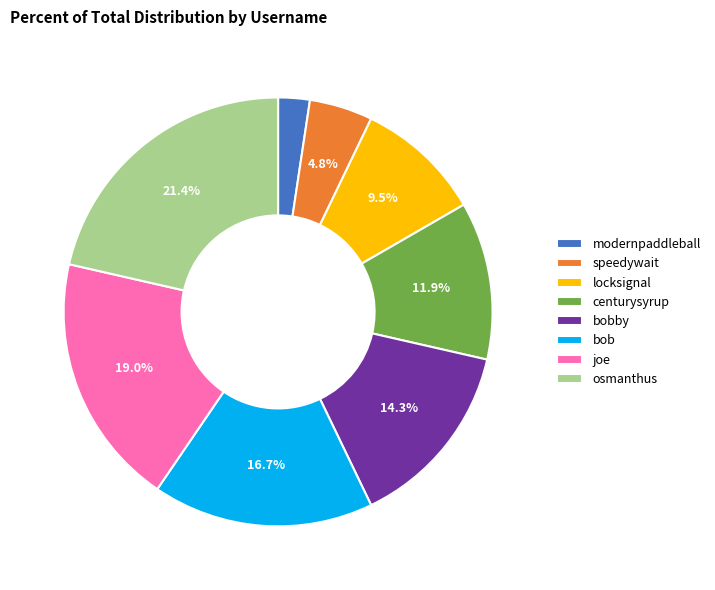

To the nearest percent, what portion does centurysyrup represent?

12%